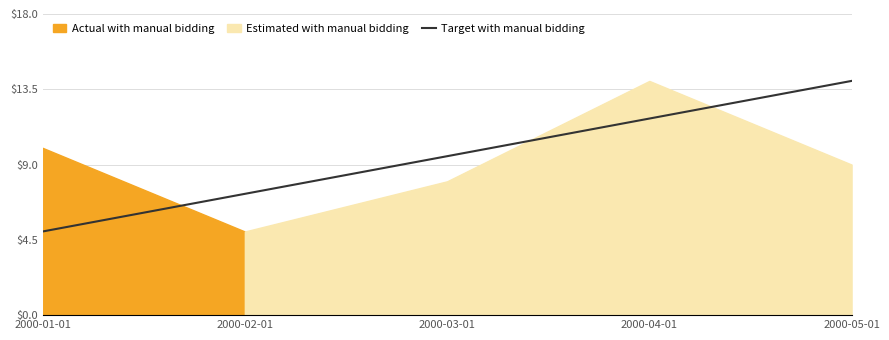

Reading right to left, extract all data points from this chart.

2000-05-01=14.0	2000-04-01=11.8	2000-03-01=9.5	2000-02-01=7.2	2000-01-01=5.0